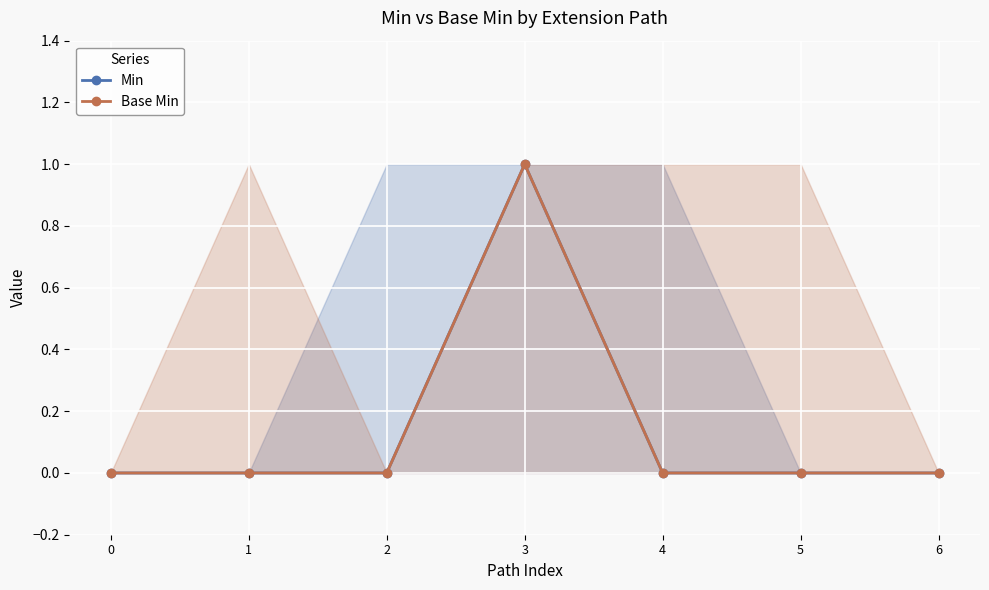

The Base Min series shows 0 at 5. True or false?

True